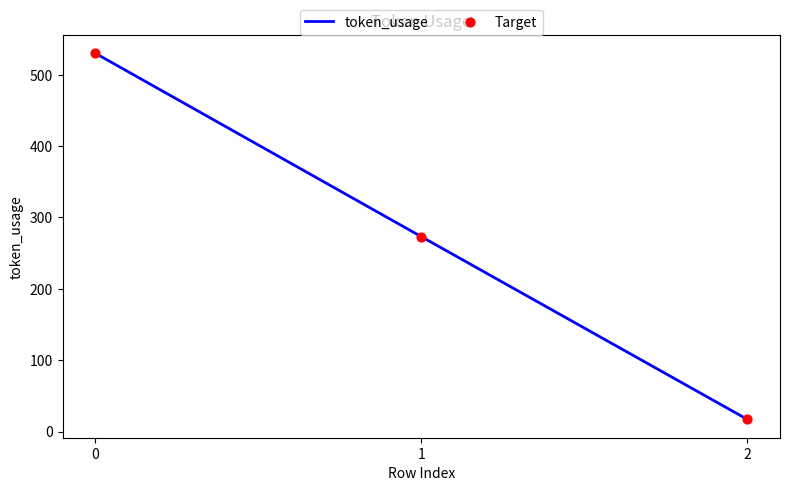

List the labels in order of value, smallest first.

2, 1, 0